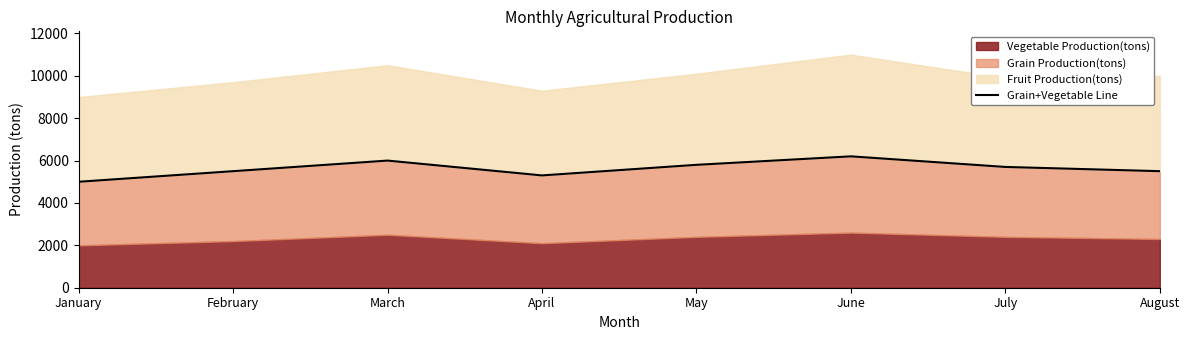

Rank the categories by value from highest to lowest.

June, March, May, July, February, August, April, January